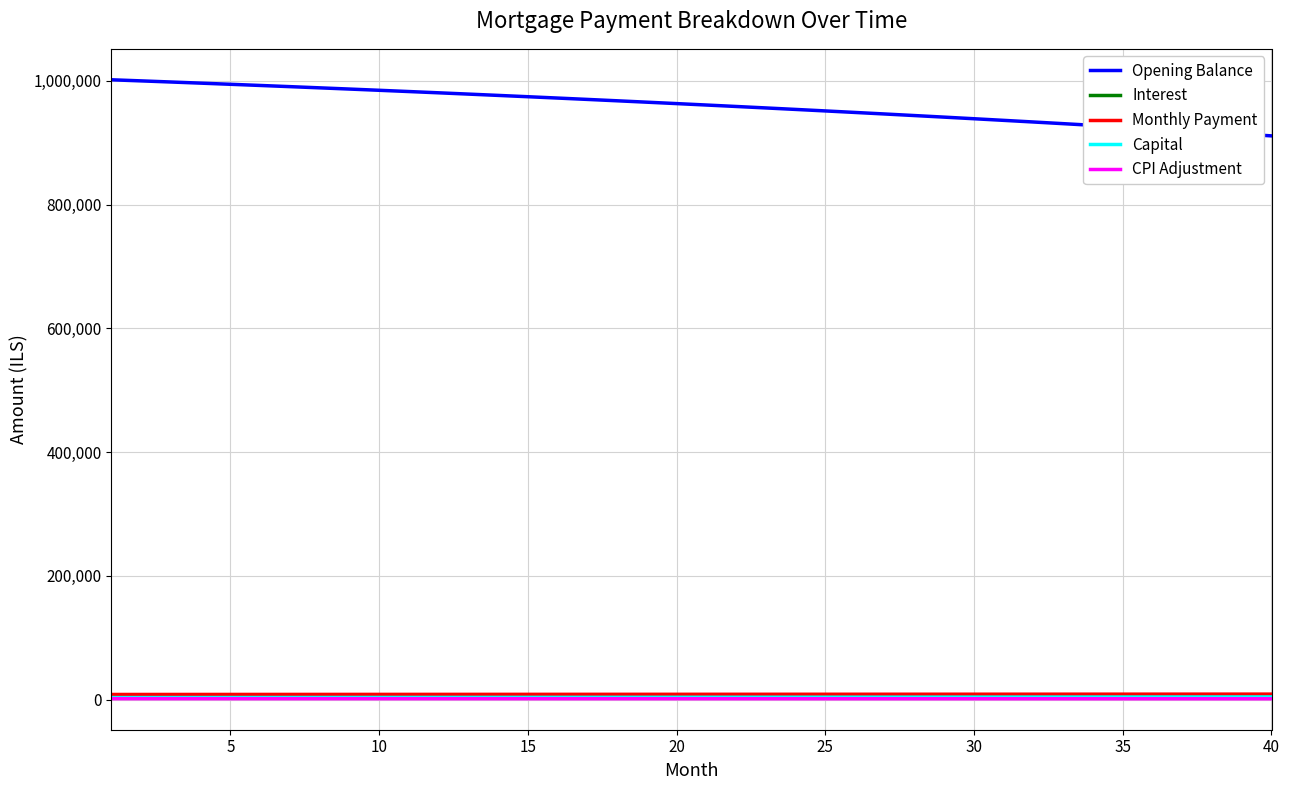

What is the average value of the Opening Balance series?

960050.5